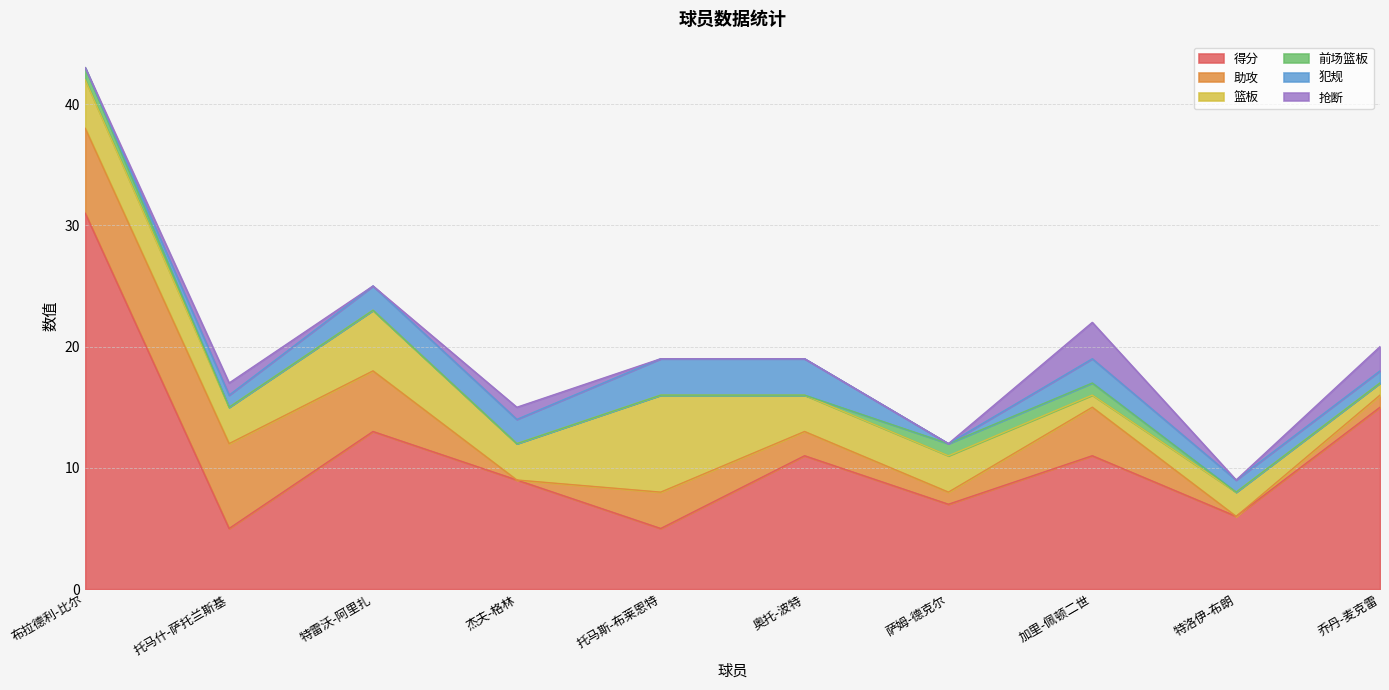

What is the sum of all 篮板 values?

33